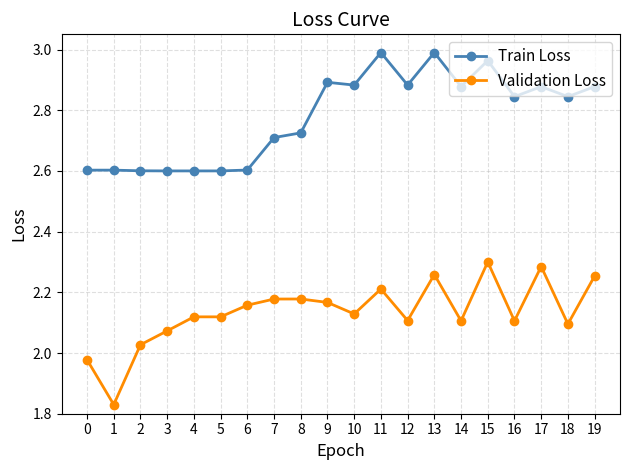

List the series in order of their peak value, lowest first.

Validation Loss, Train Loss